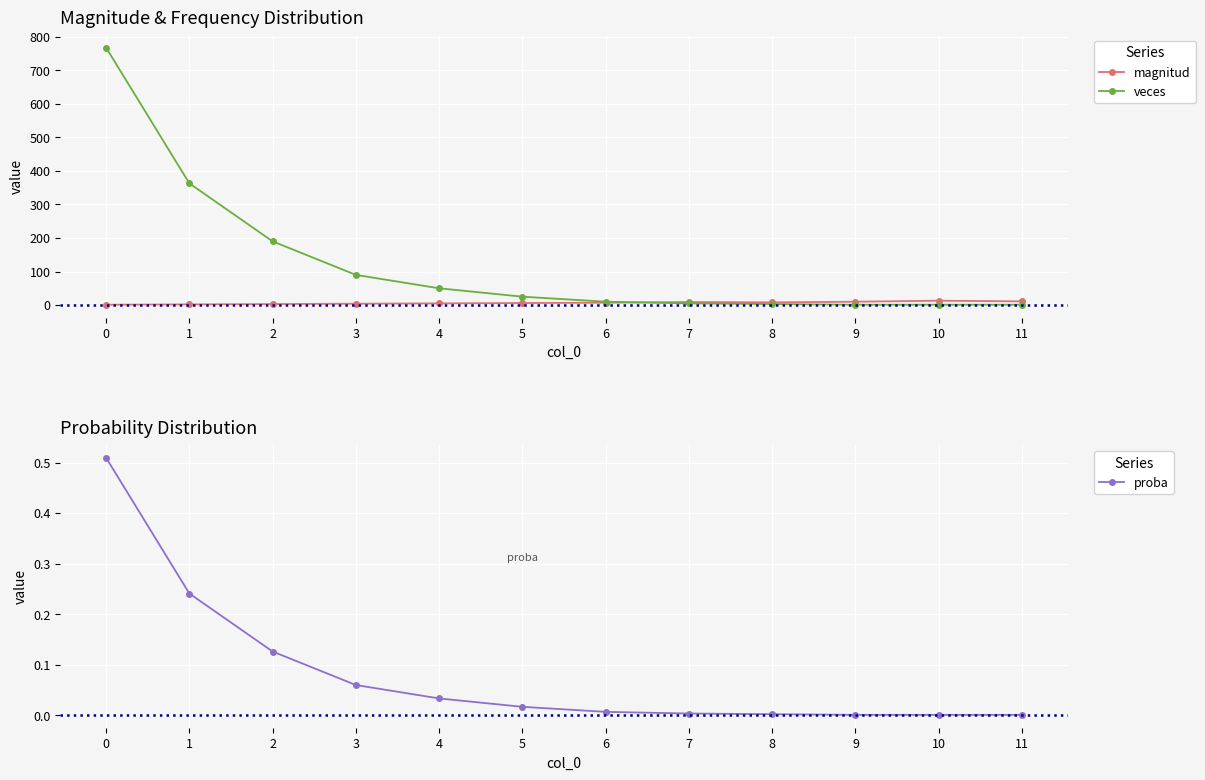

Which series has the widest spread of values?

veces